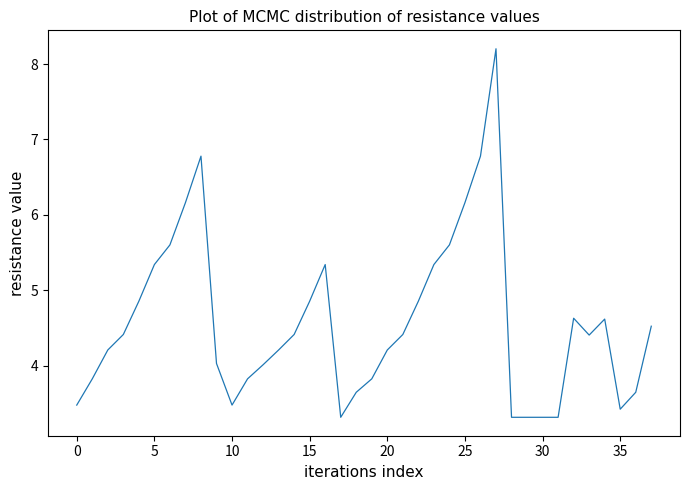

What is the maximum value shown in the chart?

8.2